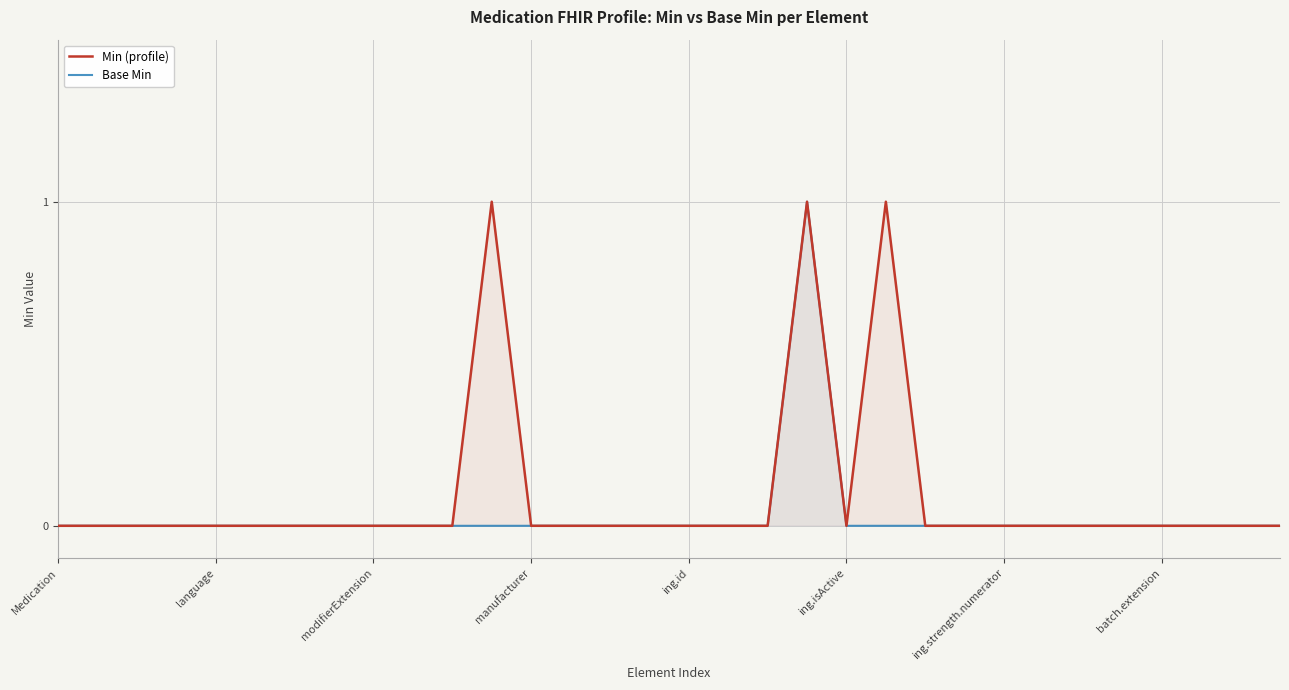

Reading right to left, list all the values displayed in this chart.

Min (profile): 0	0	0	0	0	0	0	0	0	0	1	0	1	0	0	0	0	0	0	0	1	0	0	0	0	0	0	0	0	0	0	0
Base Min: 0	0	0	0	0	0	0	0	0	0	0	0	1	0	0	0	0	0	0	0	0	0	0	0	0	0	0	0	0	0	0	0